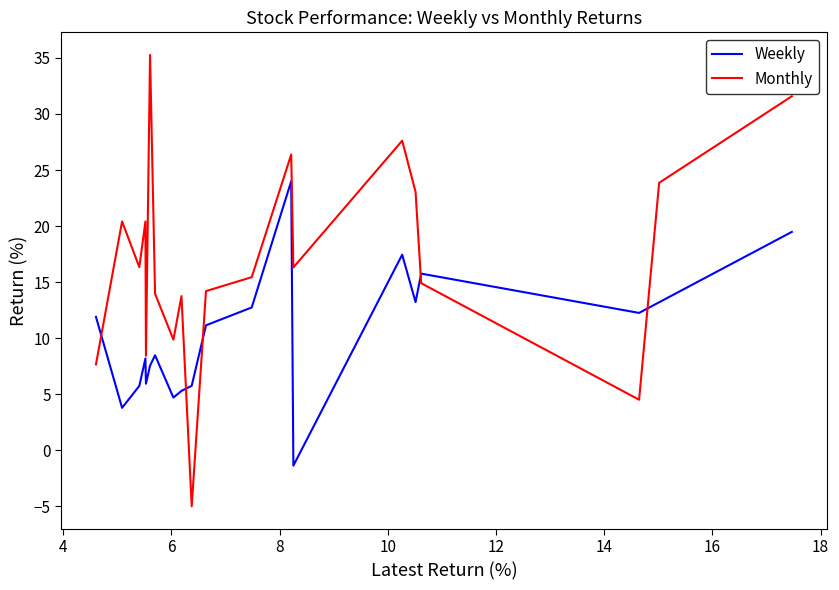

Which series ends up on top after the final intersection of Weekly and Monthly?

Monthly